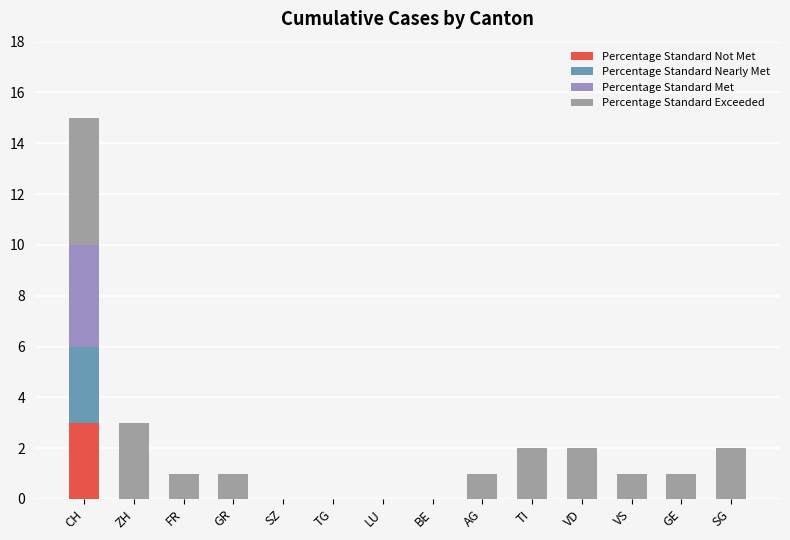

What is the highest value of the Percentage Standard Not Met series?

3